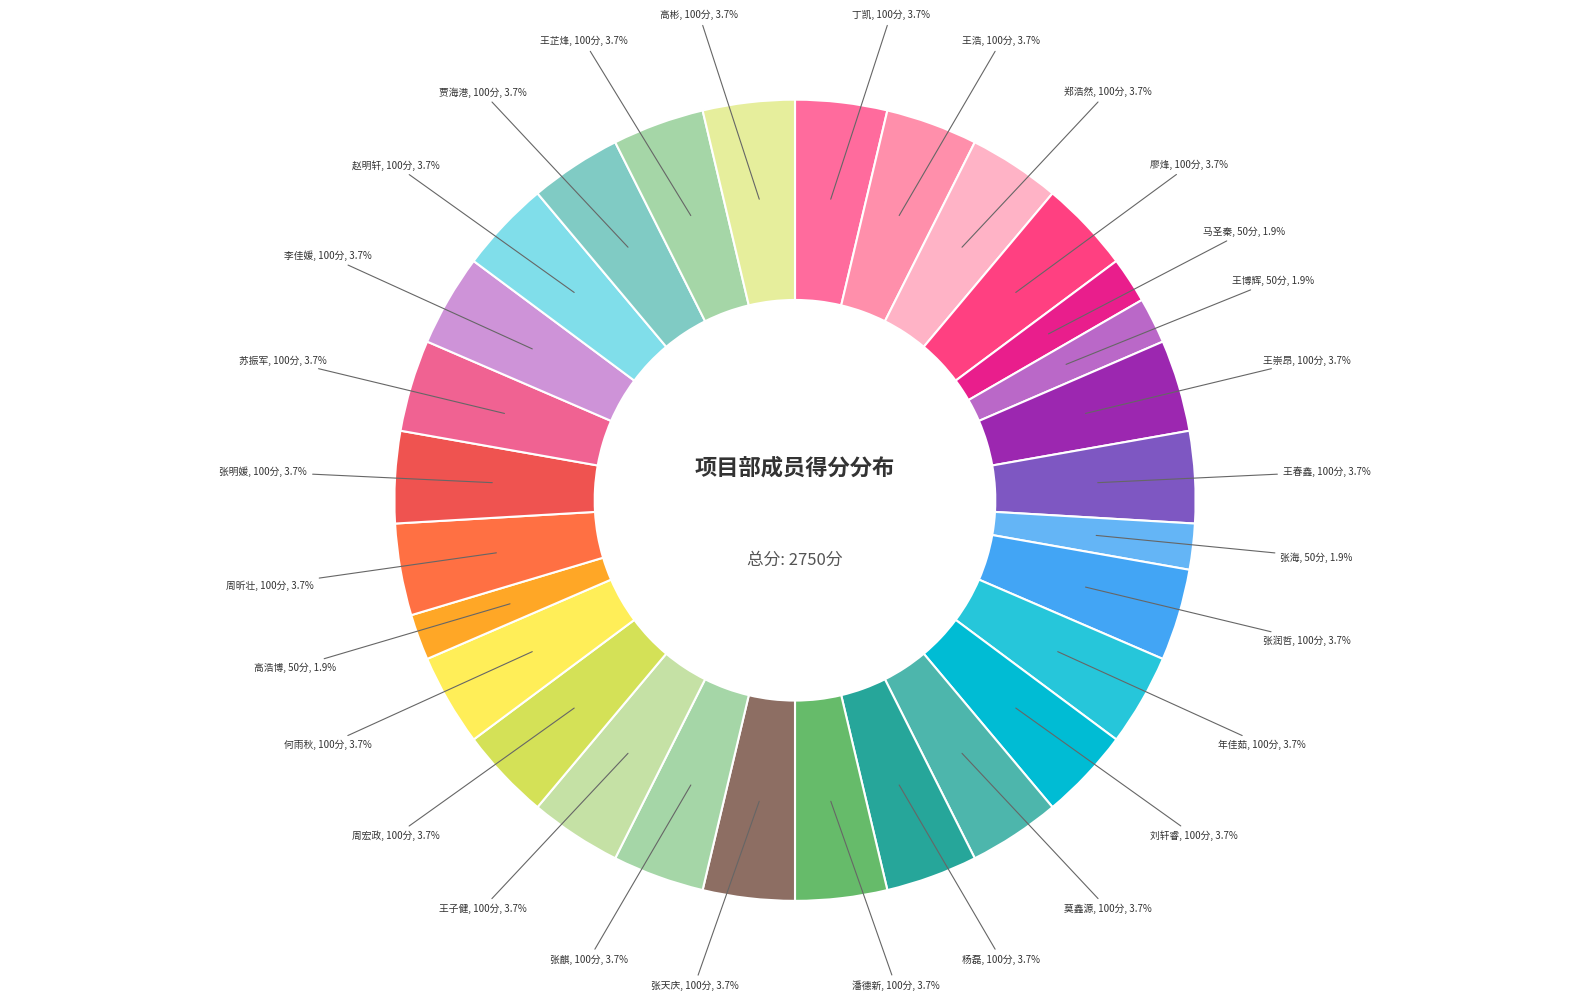

Is there any slice that represents more than half of the pie?

No